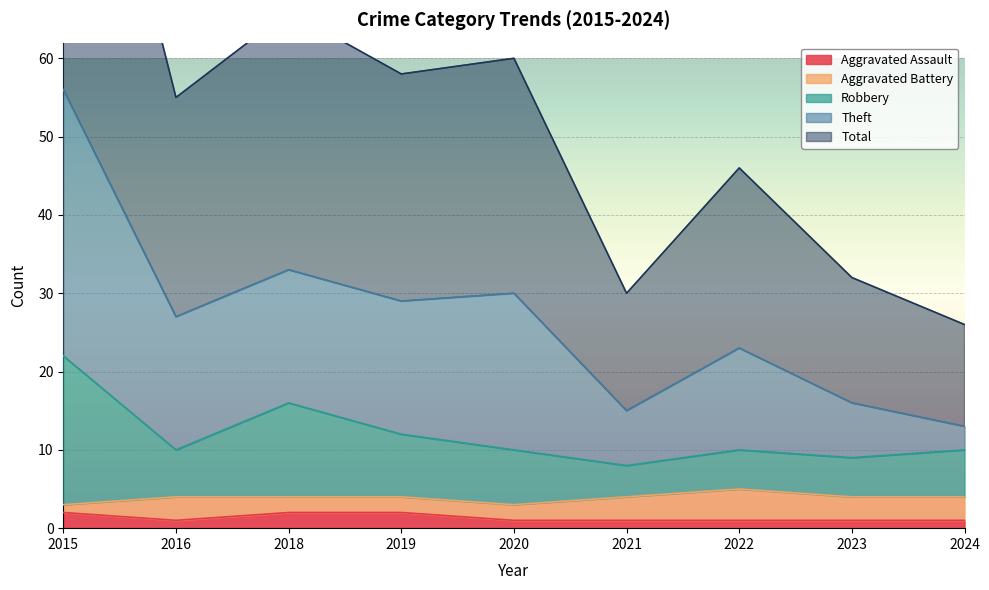

What is the maximum value shown in the chart?

112